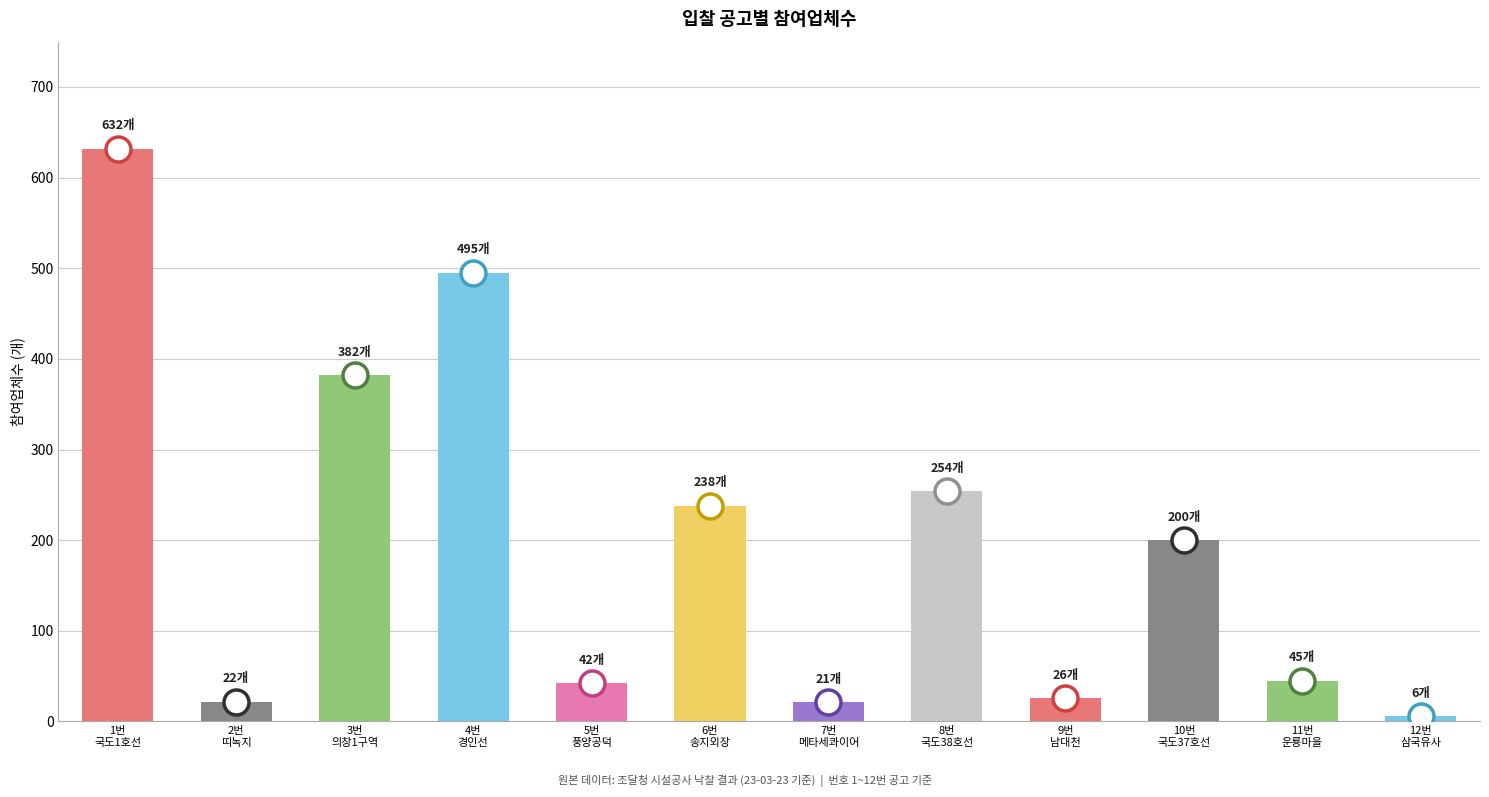

How many series are shown in this chart?

1